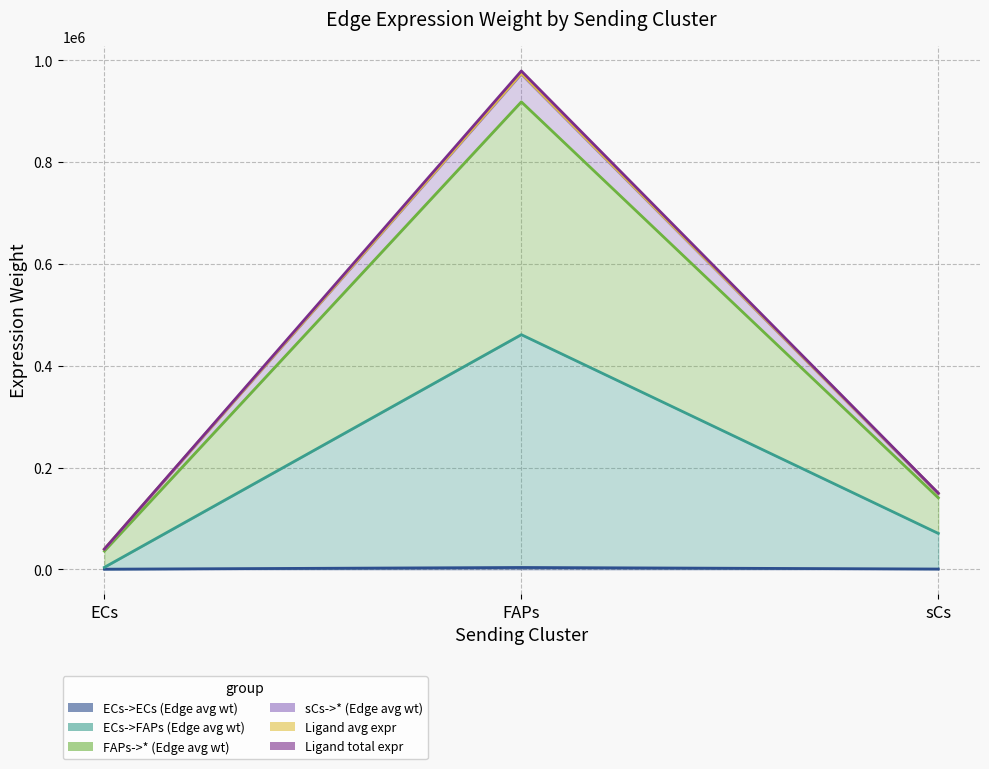

What is the approximate value of ECs->ECs (Edge avg wt) at ECs?

251.3